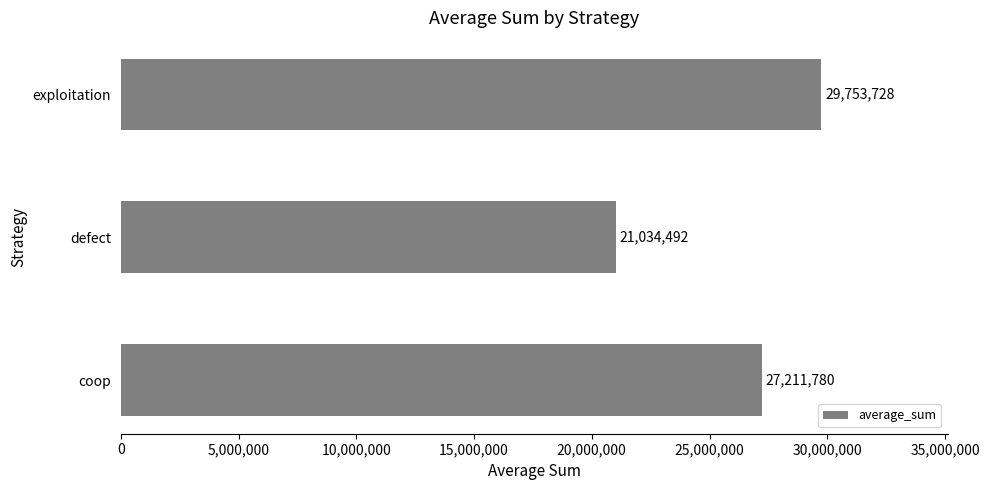

How many values are between 21034492 and 29753728?

3